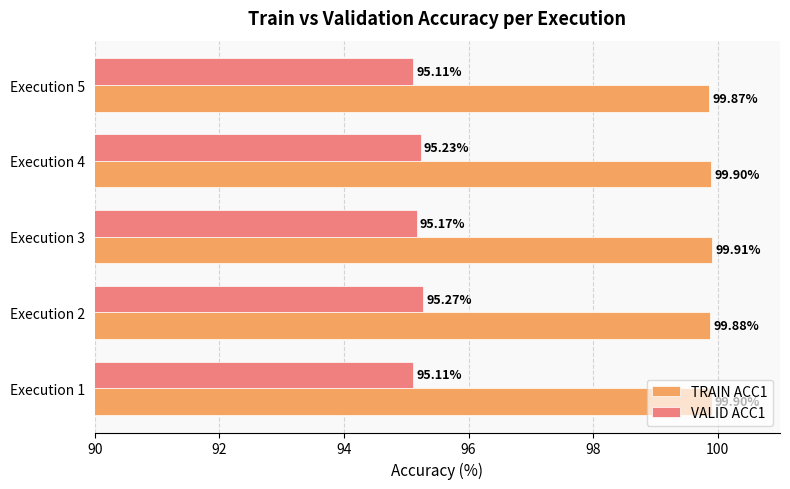

What is the highest value of the VALID ACC1 series?

95.3